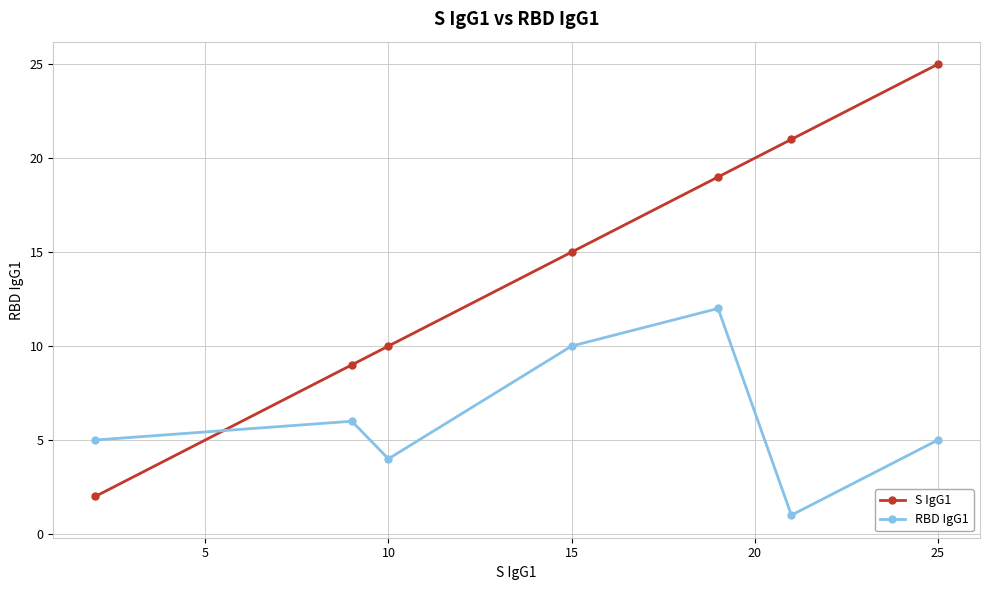

Is this an area chart (filled region under the line)?

No